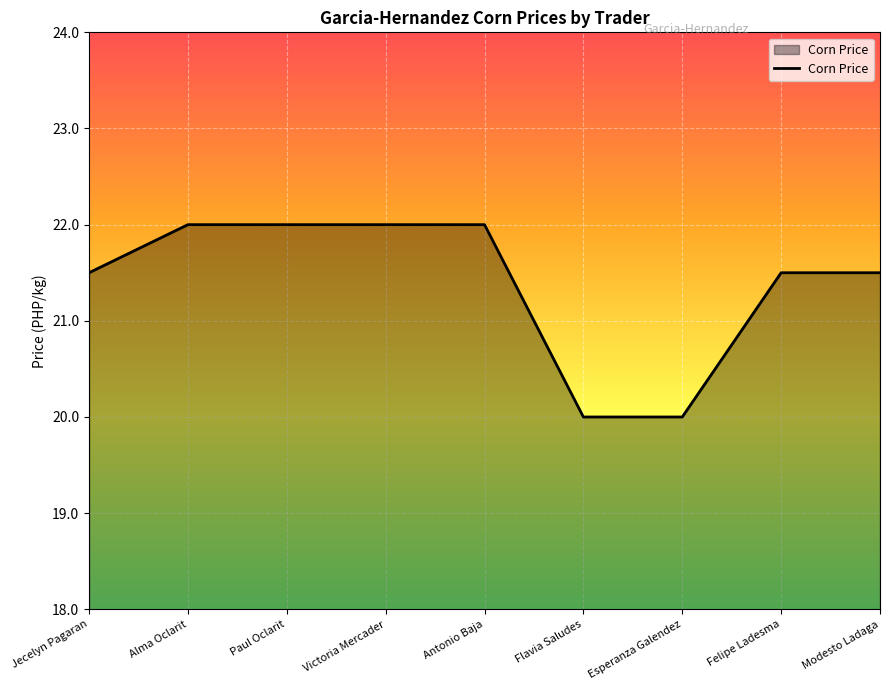

Which has a higher value, Paul Oclarit or Flavia Saludes?

Paul Oclarit